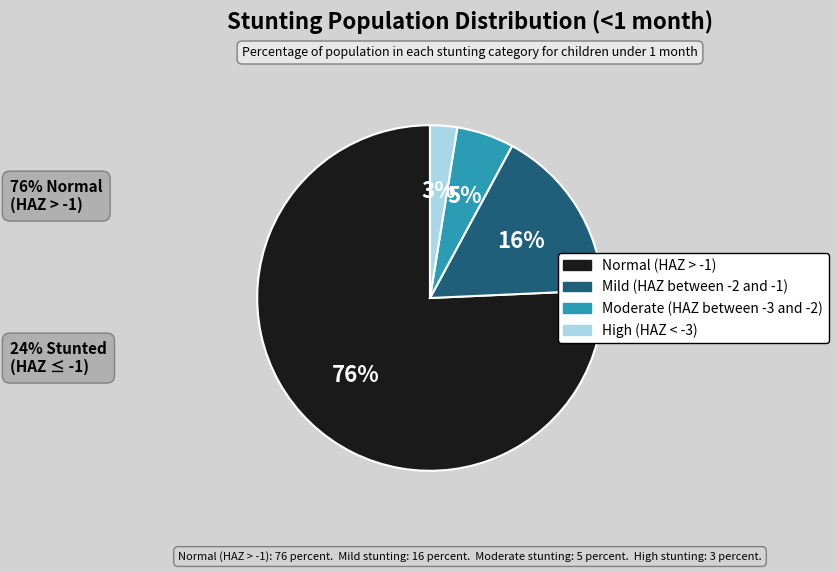

Is there any slice that represents more than half of the pie?

Yes